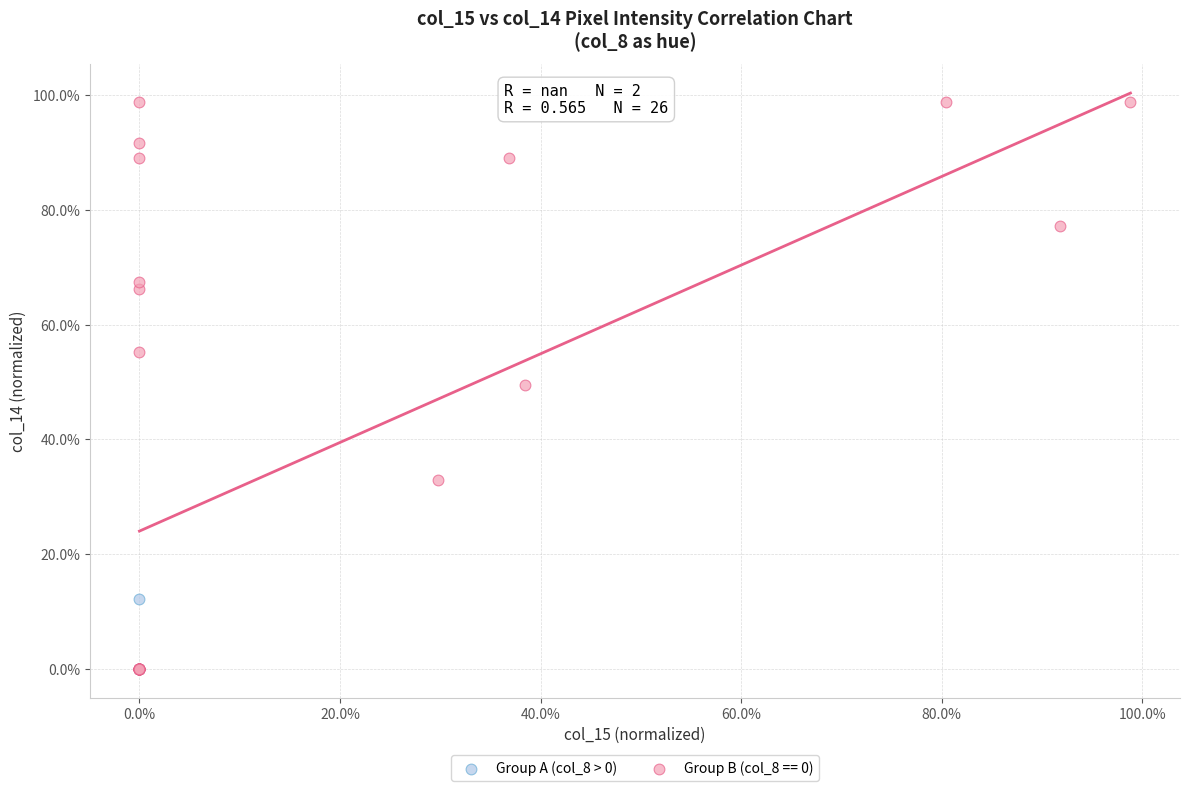

What are all the series names shown in the legend?

Group A (col_8 > 0), Group B (col_8 == 0)